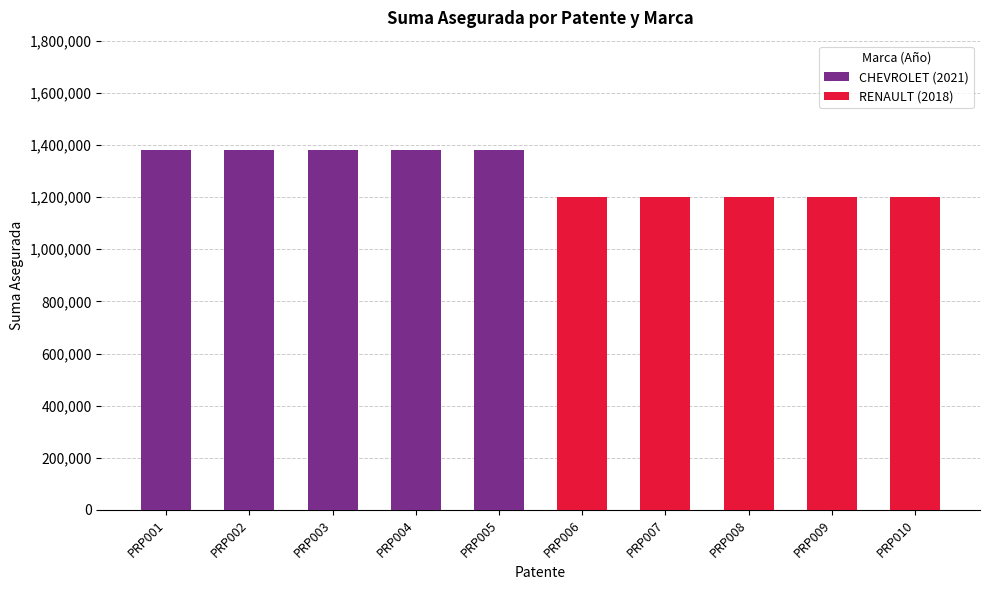

Reading left to right, list the values for the CHEVROLET (2021) series.

PRP001=1380000	PRP002=1380000	PRP003=1380000	PRP004=1380000	PRP005=1380000	PRP006=0	PRP007=0	PRP008=0	PRP009=0	PRP010=0